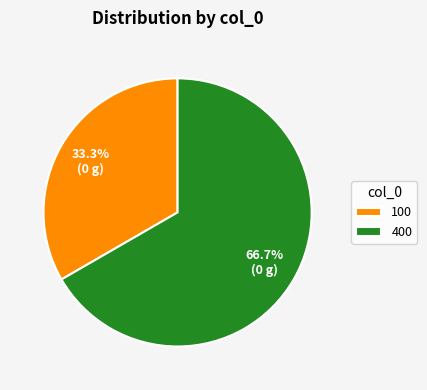

To the nearest percent, what is the difference between the largest and smallest slice percentages?

33%